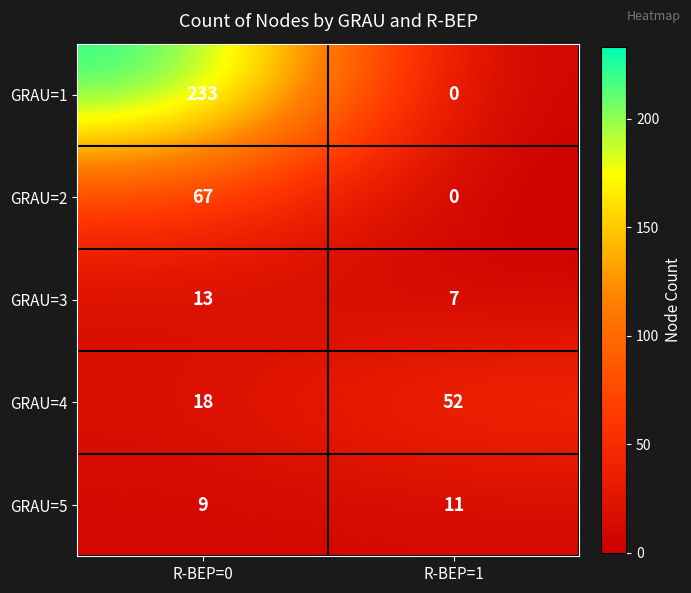

Rank the series at R-BEP=0 from lowest to highest value.

GRAU=5, GRAU=3, GRAU=4, GRAU=2, GRAU=1